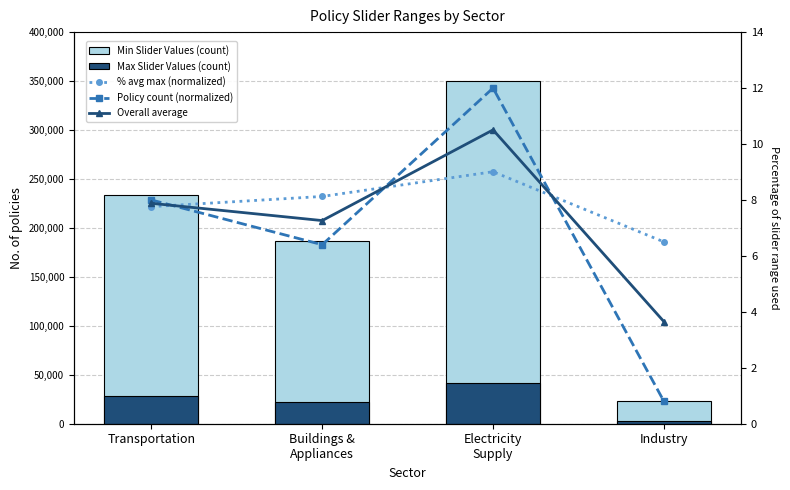

The % avg max (normalized) series shows 11.6 at Industry. True or false?

False